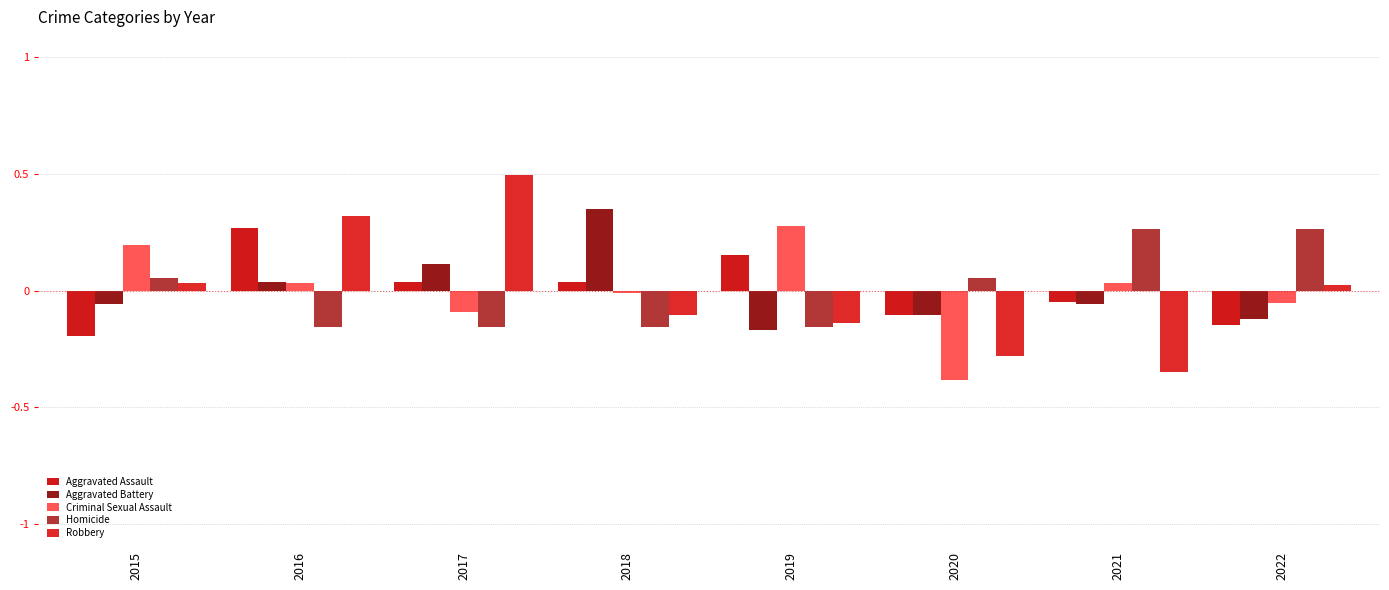

True or false: Criminal Sexual Assault has a value of -0.0 at 2022.

False